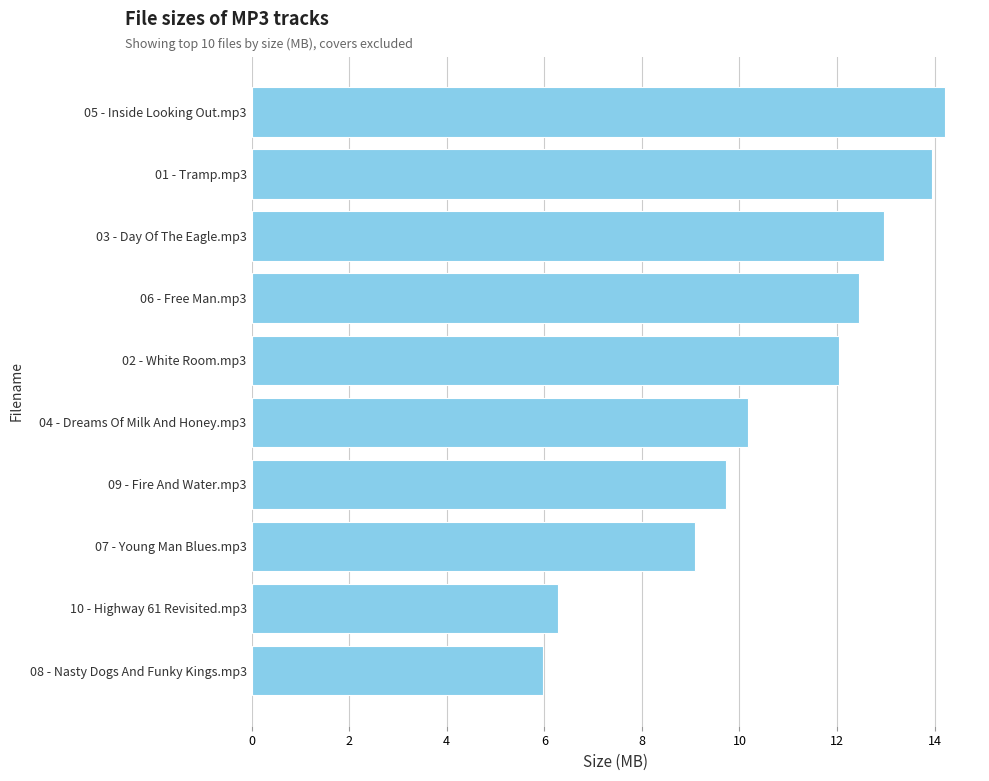

What is the ratio of the value at 01 - Tramp.mp3 to the value at 05 - Inside Looking Out.mp3?

1.0